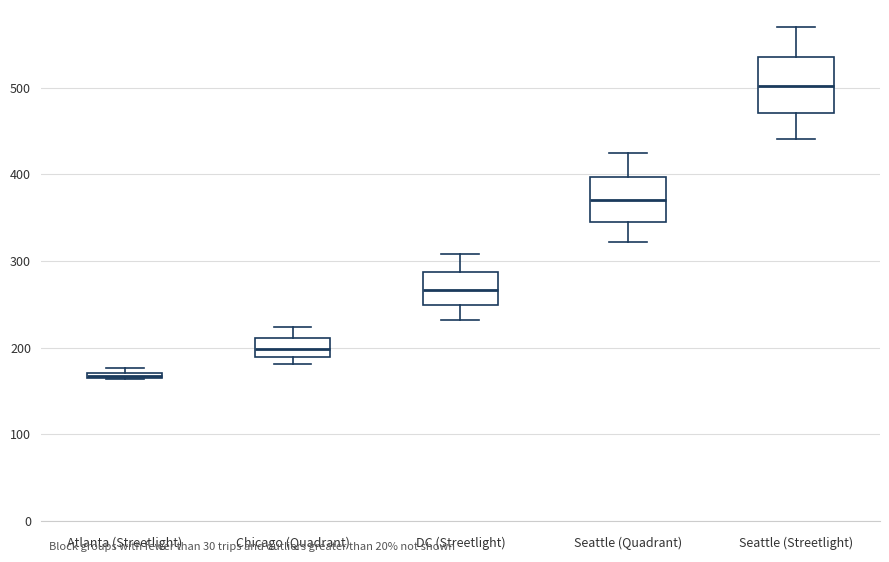

Comparing the boxes themselves (not the whiskers), which one is the tallest?

Seattle (Streetlight)